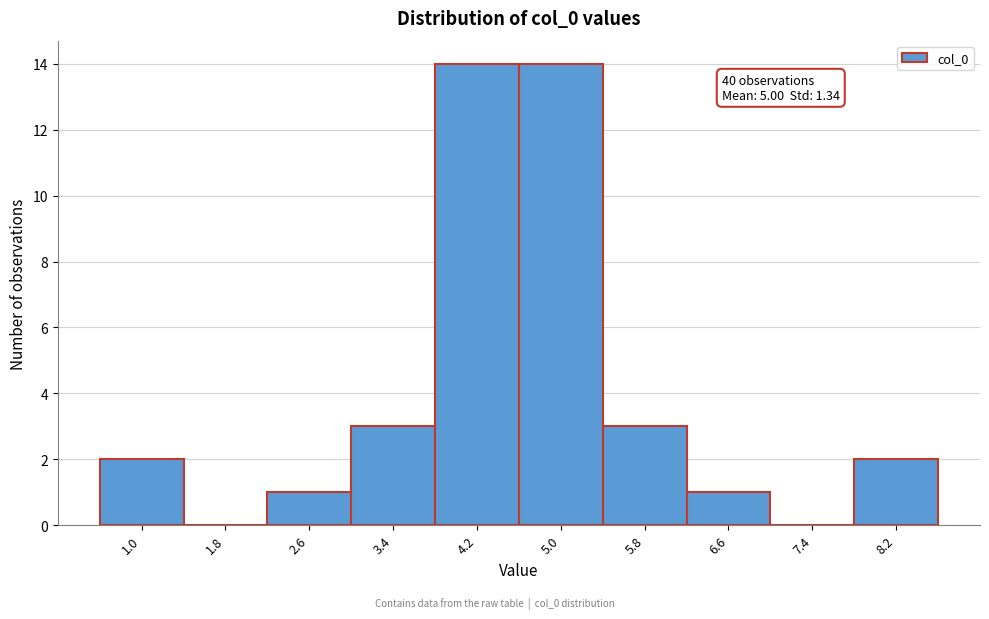

Reading right to left, list all the values displayed in this chart.

8.2=2	7.4=0	6.6=1	5.8=3	5.0=14	4.2=14	3.4=3	2.6=1	1.8=0	1.0=2